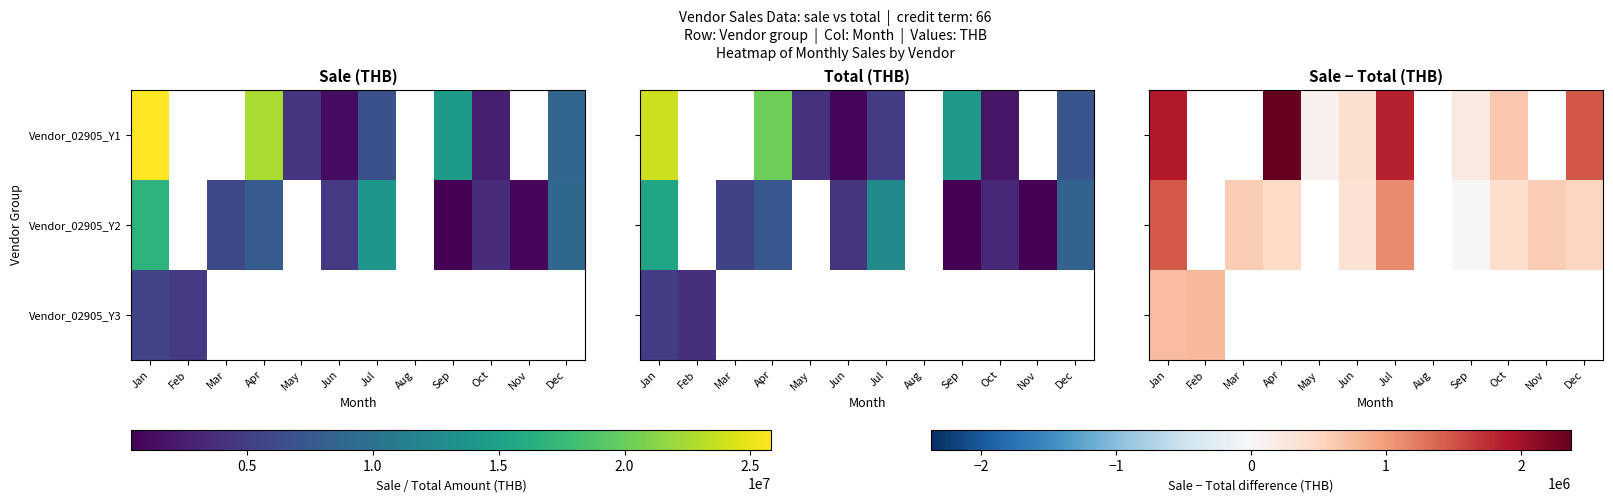

Where is Vendor_02905_Y1 nearest to the value 1241364?

Dec